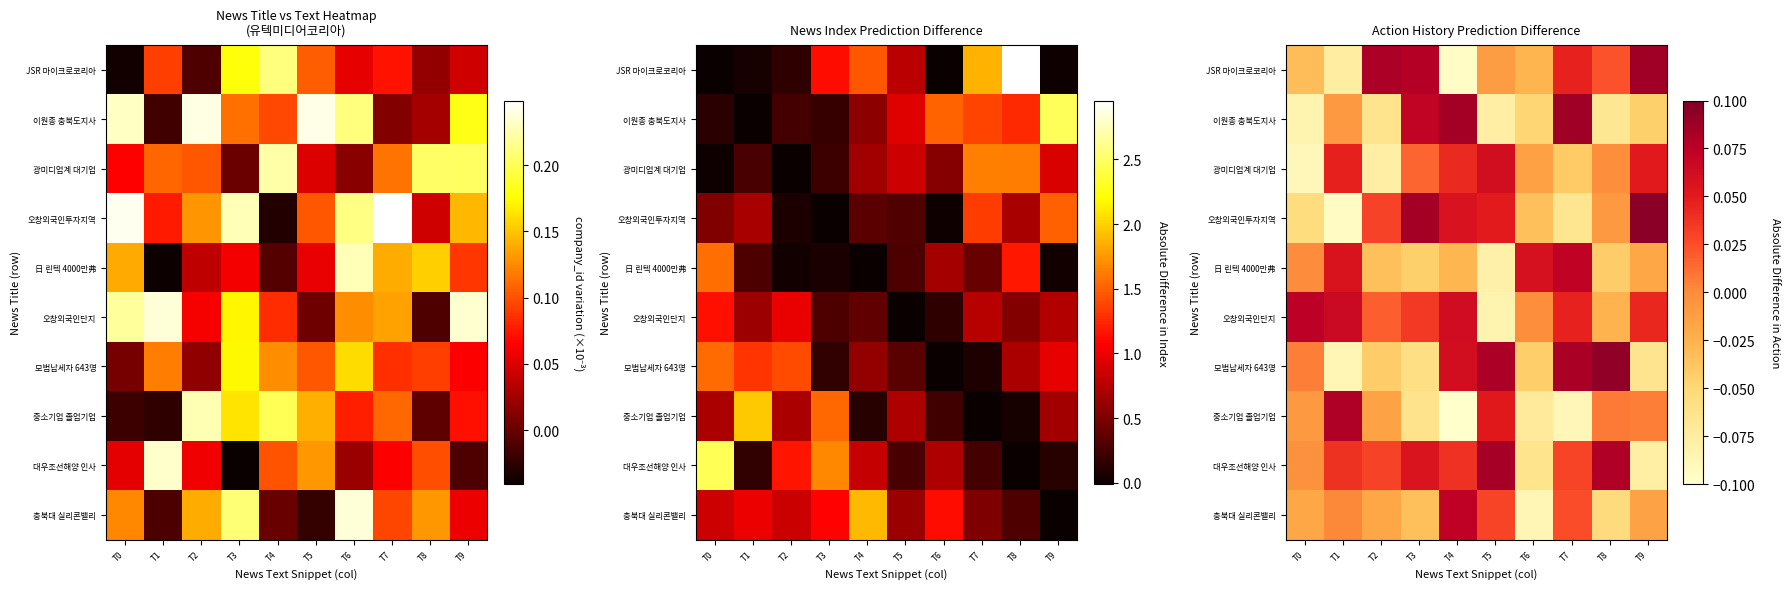

At which category does the chart reach its minimum across all series?

T4